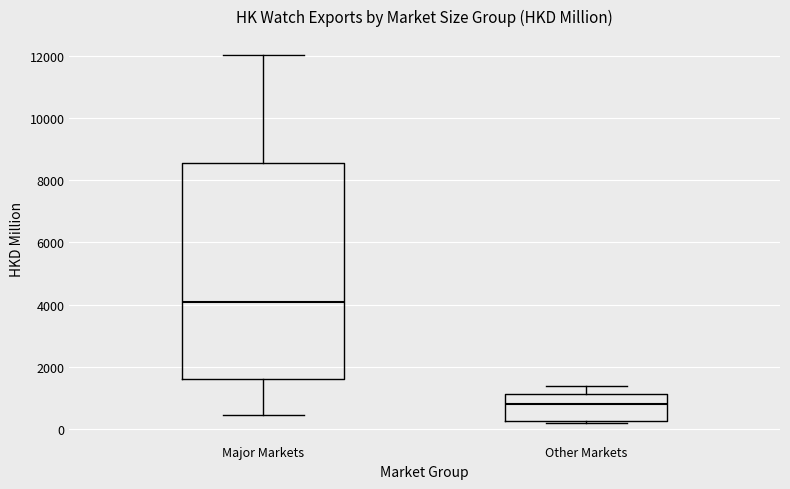

Reading left to right, read every box against the y-axis: the position of its median line, the range the box covers, and the ends of its whiskers. The values are not printed on the chart, so give them approximately, as read against the axis.

Major Markets: median 4000, box 1600 to 8600, whiskers 400 to 12000
Other Markets: median 800, box 200 to 1200, whiskers 200 (just below the box's lower edge) to 1400